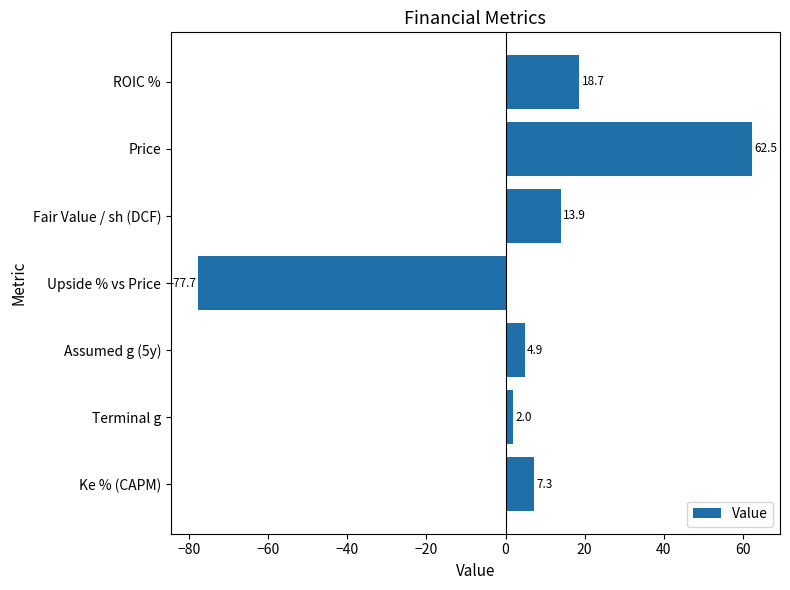

Does the chart contain stacked bars?

No